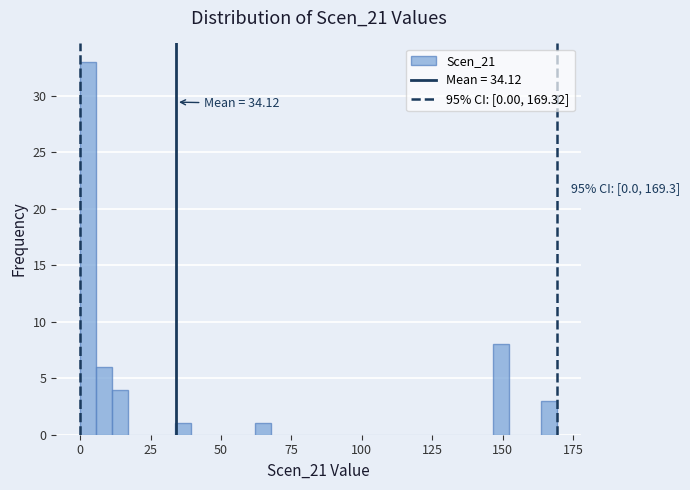

Read against the x-axis, roughly where is the centre of the tallest bar?

5